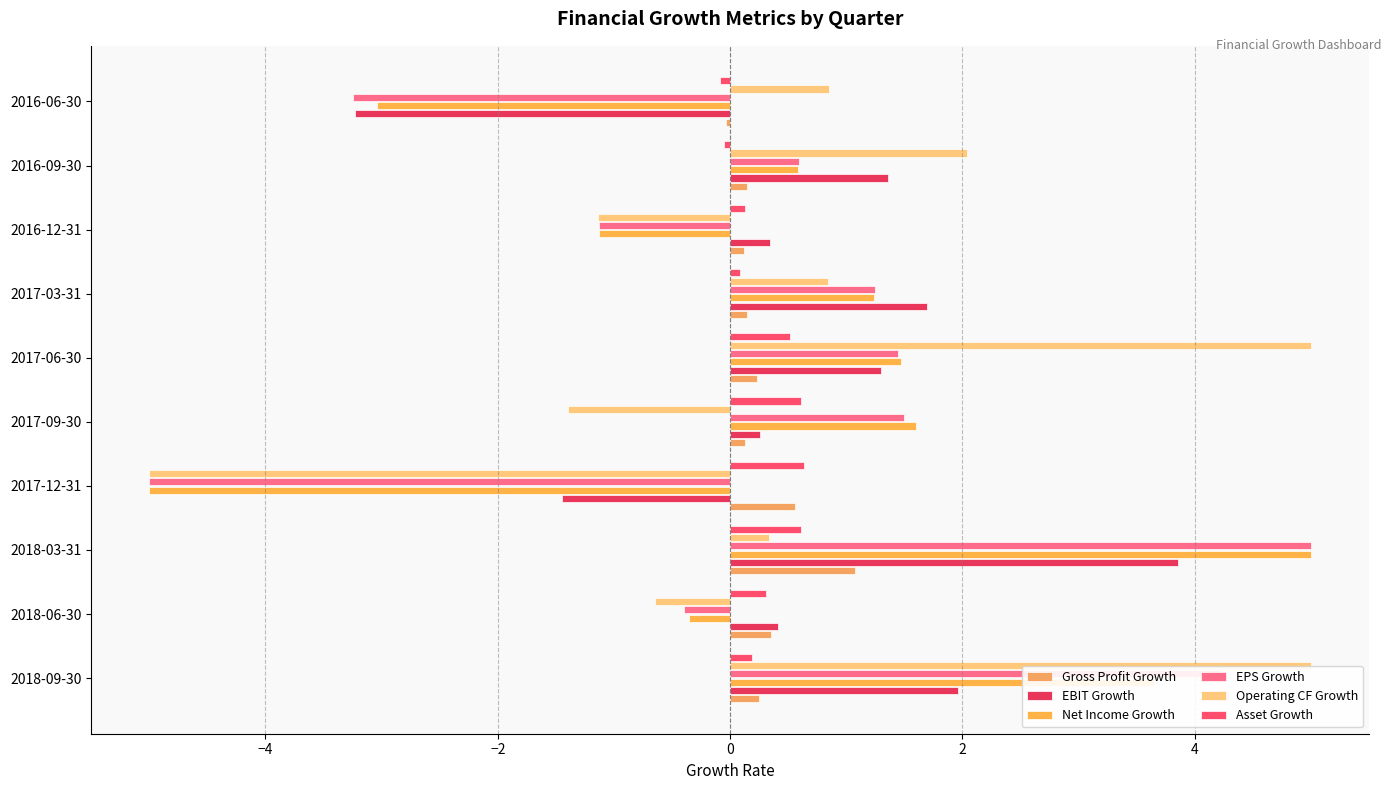

How many values in EPS Growth are above zero?

6